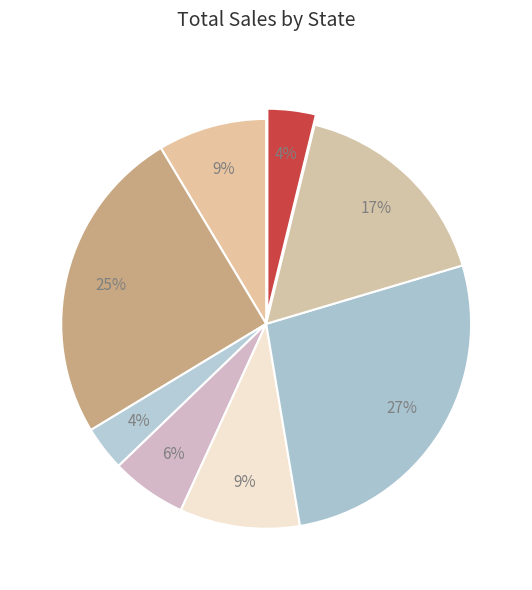

To the nearest percent, what is the difference between the largest and smallest slice percentages?

23%